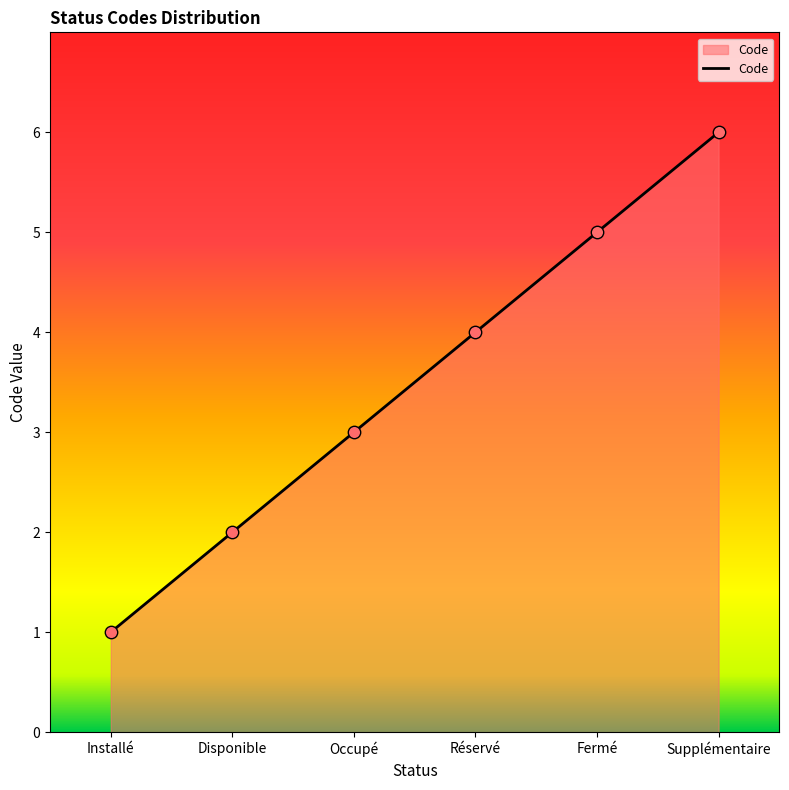

Approximately how many times larger is the value at Supplémentaire compared to Installé?

6.0